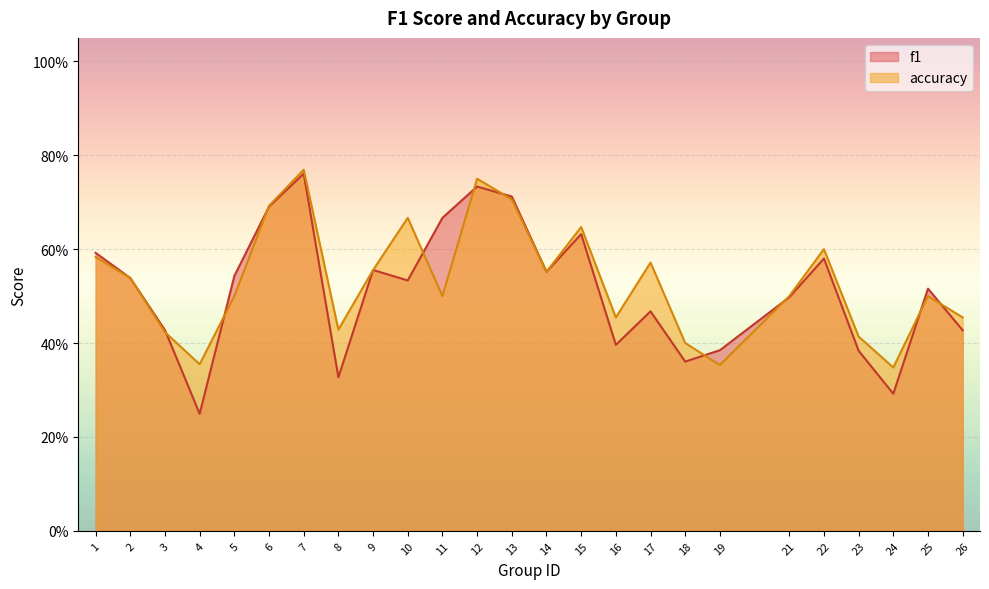

At which category does the chart reach its minimum across all series?

4